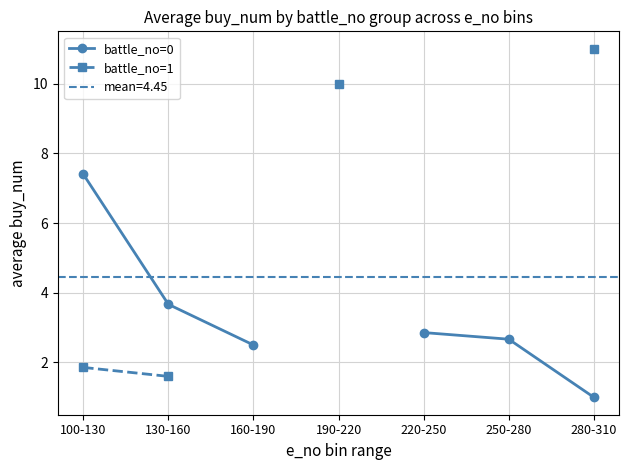

Which series changed the most between 220-250 and 280-310?

battle_no=0